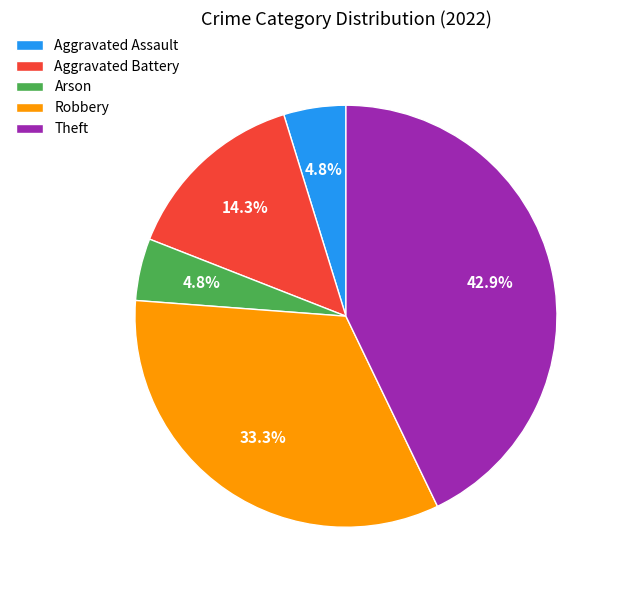

Which has a higher value, Robbery or Aggravated Assault?

Robbery